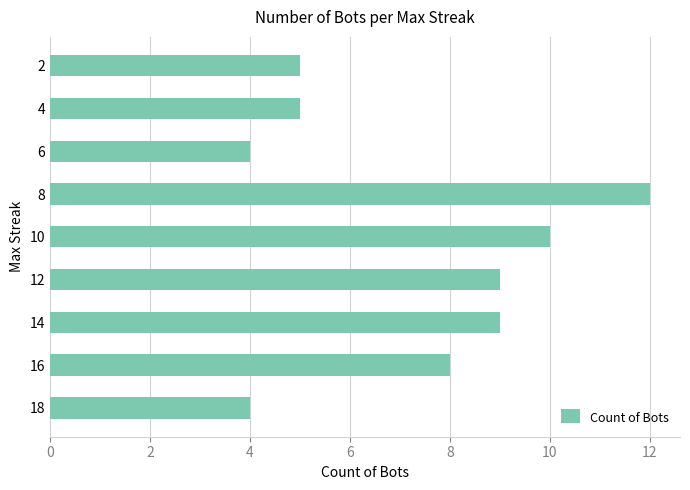

What is the approximate value at 18?

4